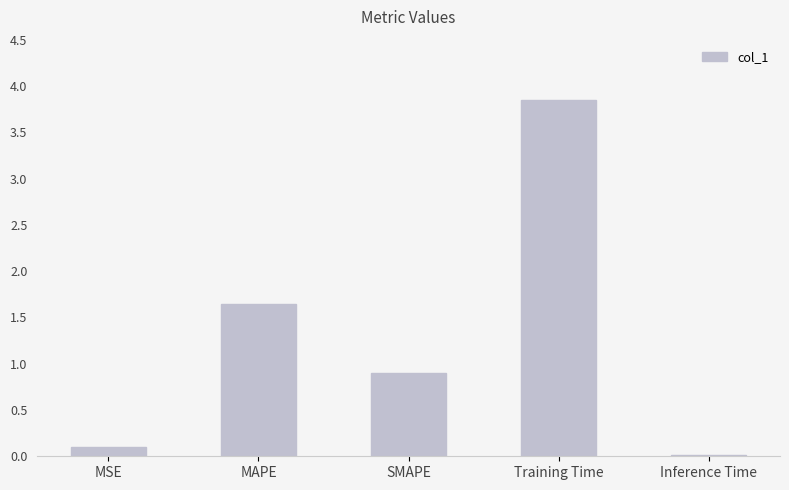

What is the sum of all values?

6.5